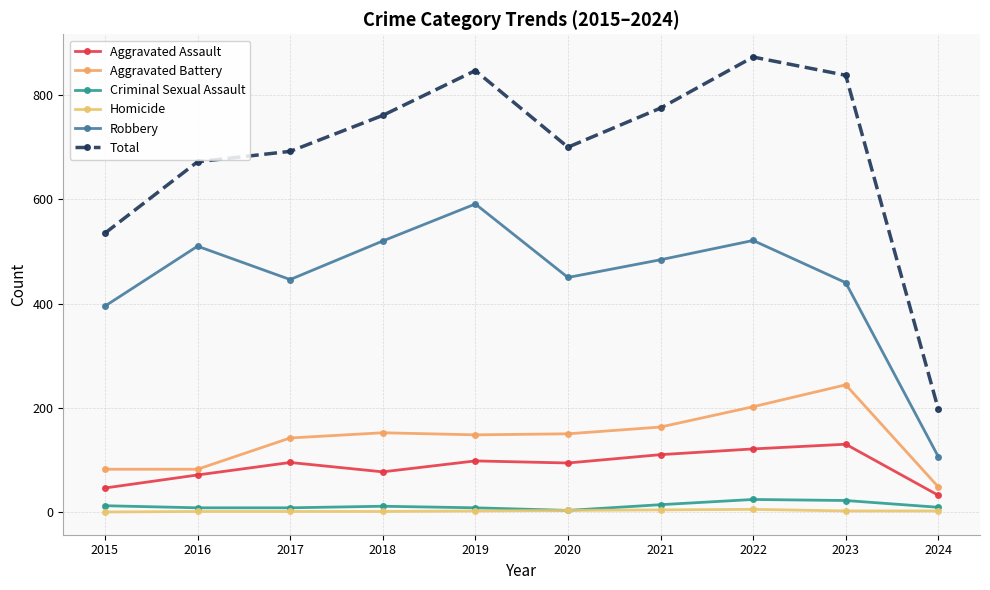

How many lines are shown in the chart?

6